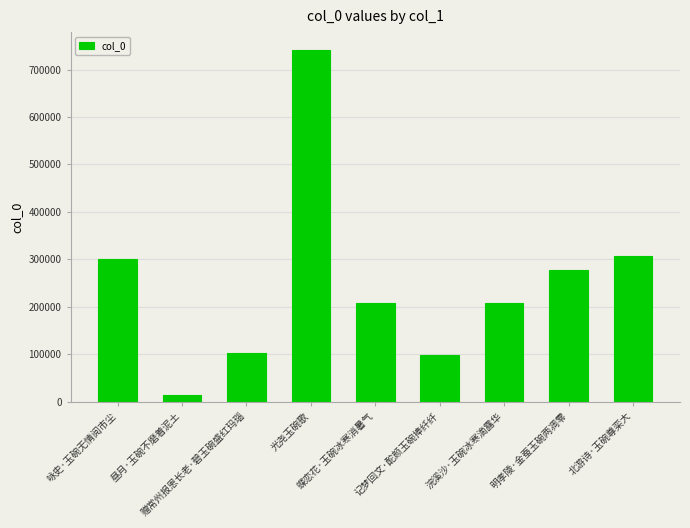

Which label corresponds to the smallest value in the chart?

昼月·玉碗不磨着泥土